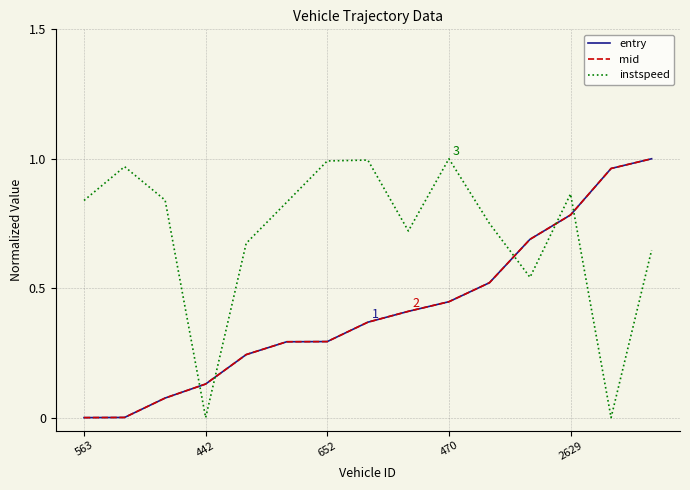

Which series has the largest total across all categories?

instspeed